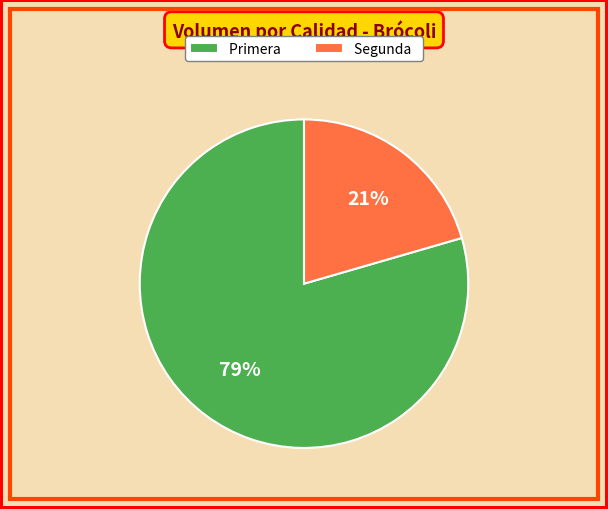

How many segments does this pie chart have?

2